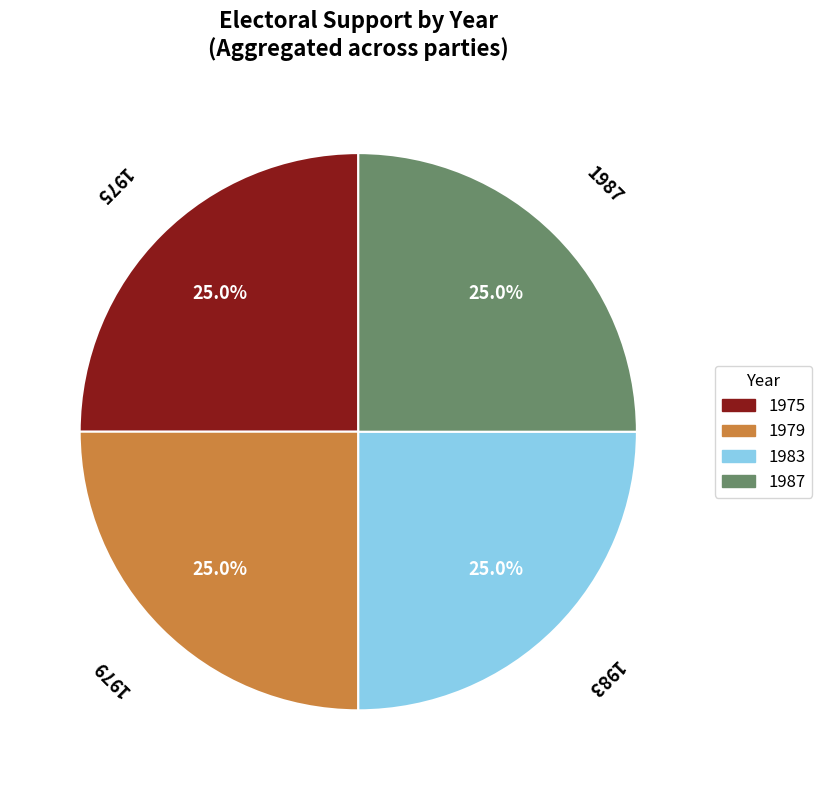

True or false: 1979 accounts for 16% of the total.

False